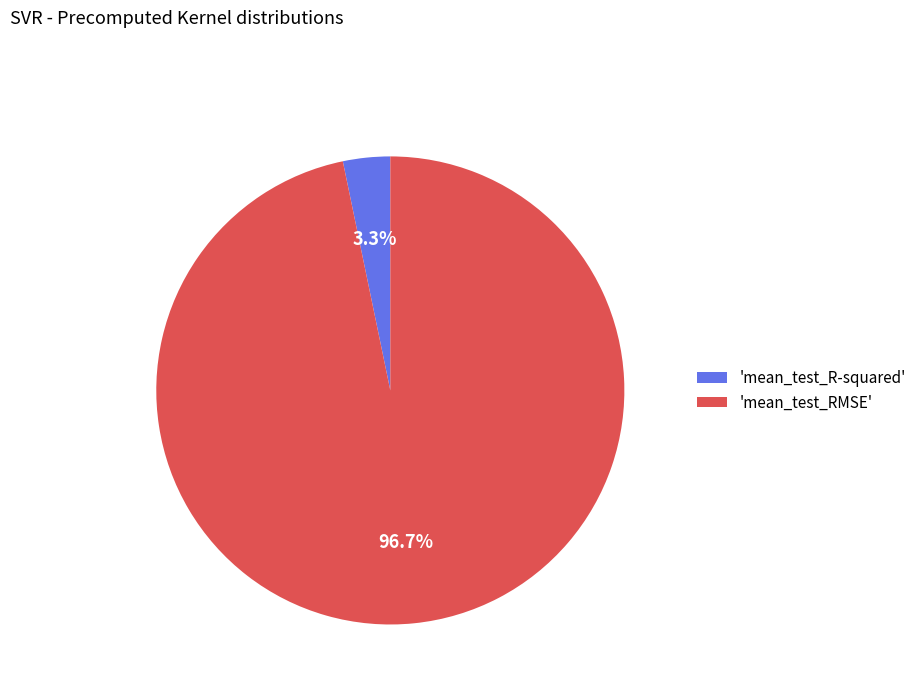

Which slice represents more than half of the pie?

'mean_test_RMSE'